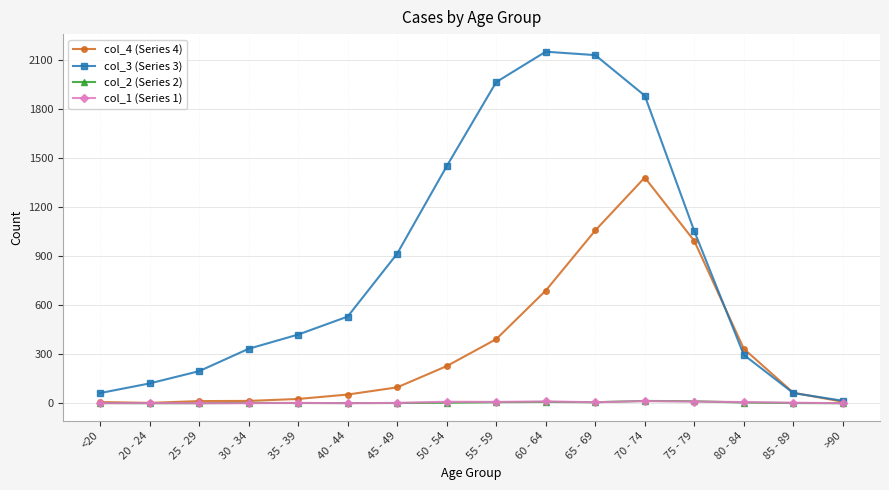

True or false: col_4 (Series 4) has a value of 333 at 80 - 84.

True